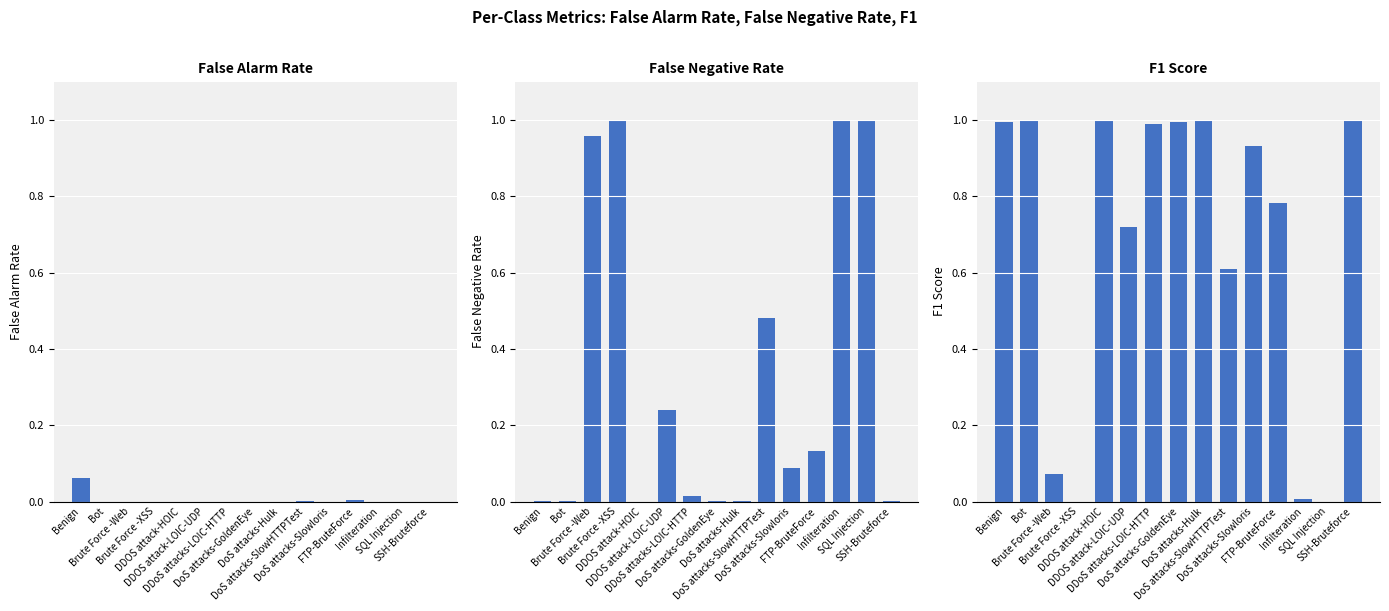

Reading right to left, list all the values displayed in this chart.

false alarm rate: SSH-Bruteforce=0.0	SQL Injection=0.0	Infilteration=0.0	FTP-BruteForce=0.0	DoS attacks-Slowloris=0.0	DoS attacks-SlowHTTPTest=0.0	DoS attacks-Hulk=0.0	DoS attacks-GoldenEye=0.0	DDoS attacks-LOIC-HTTP=0.0	DDOS attack-LOIC-UDP=0.0	DDOS attack-HOIC=0.0	Brute Force -XSS=0.0	Brute Force -Web=0.0	Bot=0.0	Benign=0.1
false negative rate: SSH-Bruteforce=0.0	SQL Injection=1.0	Infilteration=1.0	FTP-BruteForce=0.1	DoS attacks-Slowloris=0.1	DoS attacks-SlowHTTPTest=0.5	DoS attacks-Hulk=0.0	DoS attacks-GoldenEye=0.0	DDoS attacks-LOIC-HTTP=0.0	DDOS attack-LOIC-UDP=0.2	DDOS attack-HOIC=0.0	Brute Force -XSS=1.0	Brute Force -Web=1.0	Bot=0.0	Benign=0.0
f1: SSH-Bruteforce=1.0	SQL Injection=0.0	Infilteration=0.0	FTP-BruteForce=0.8	DoS attacks-Slowloris=0.9	DoS attacks-SlowHTTPTest=0.6	DoS attacks-Hulk=1.0	DoS attacks-GoldenEye=1.0	DDoS attacks-LOIC-HTTP=1.0	DDOS attack-LOIC-UDP=0.7	DDOS attack-HOIC=1.0	Brute Force -XSS=0.0	Brute Force -Web=0.1	Bot=1.0	Benign=1.0